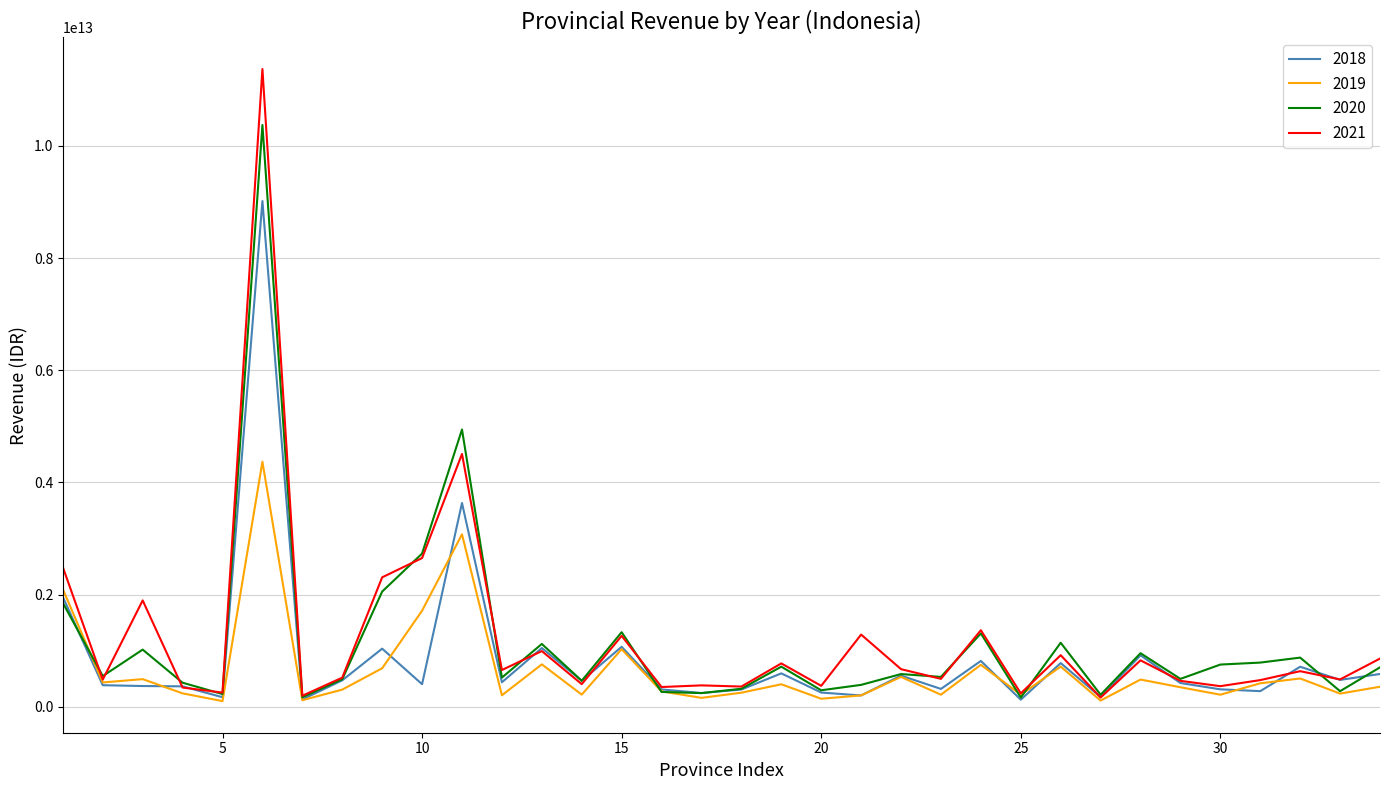

True or false: 2021 has more than 0 points higher than both neighbors.

True